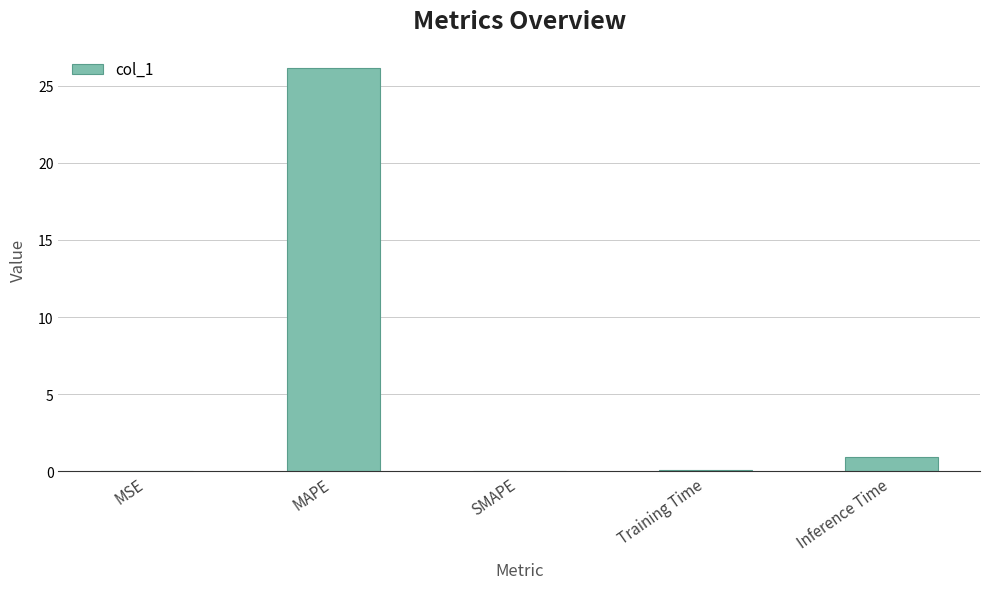

What is the maximum value shown in the chart?

26.2